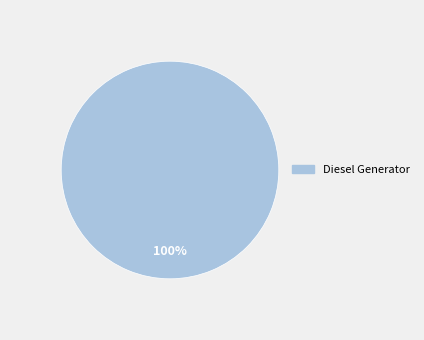

Rank the categories by value from lowest to highest.

Diesel Generator